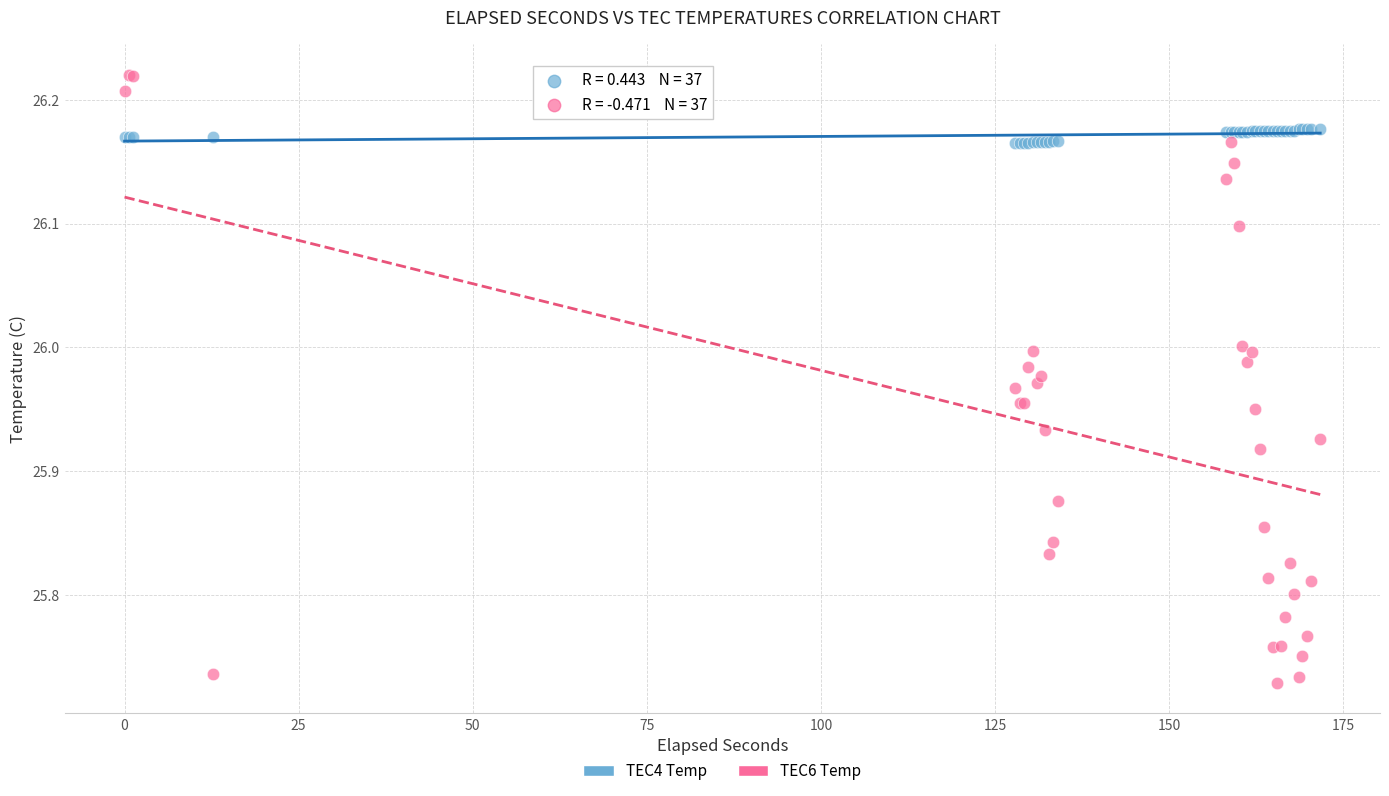

Which series has the widest spread of Y values?

TEC6 Temp